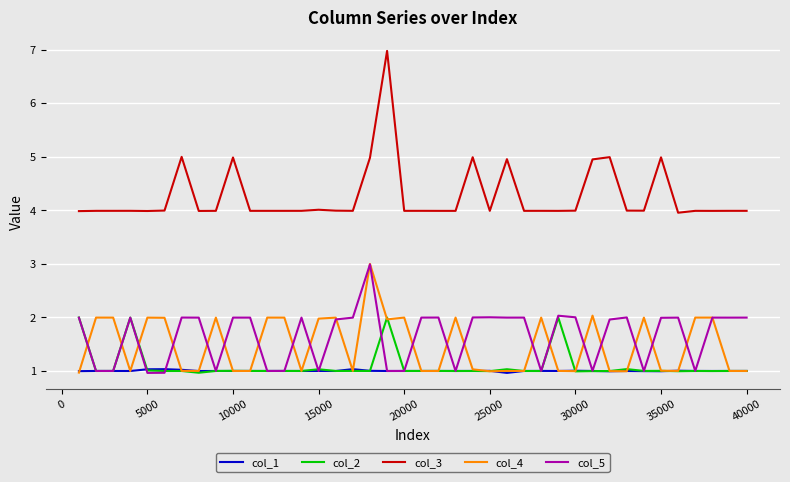

Does the chart have visible grid lines?

Yes